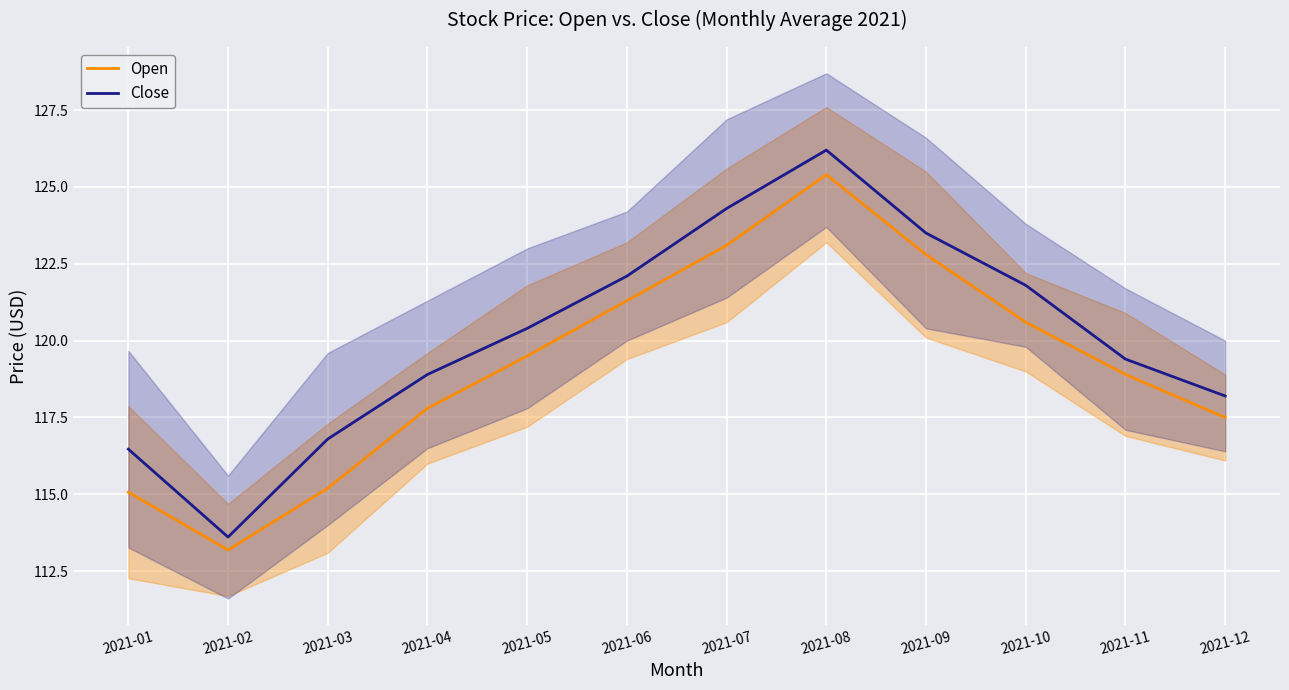

What is the value of the Close point at the 12th from the left?

118.2